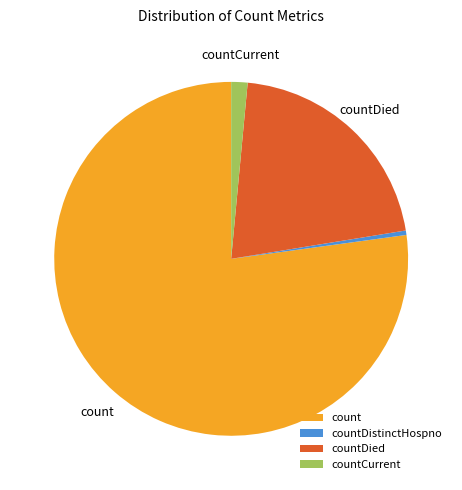

Between countDistinctHospno and countCurrent, which is larger?

countCurrent